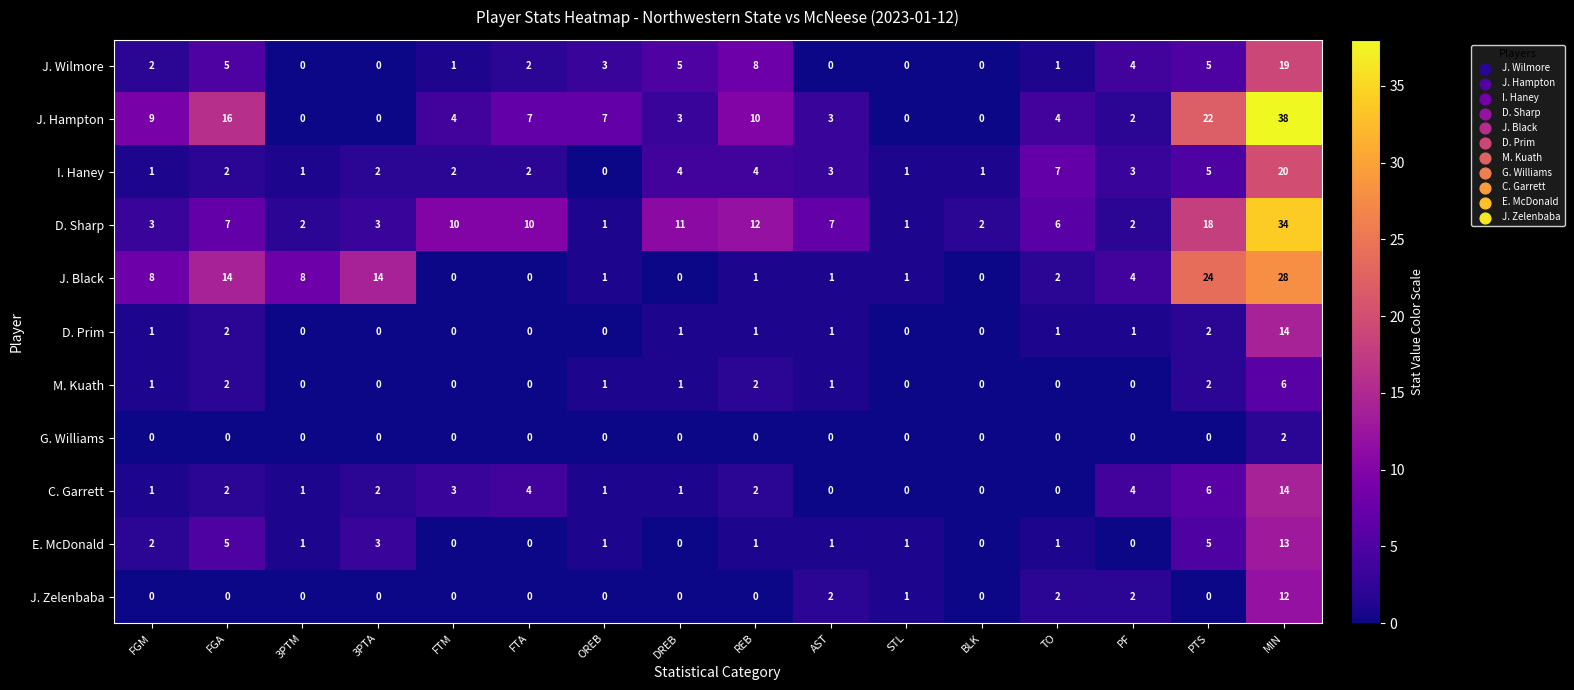

What value does the J. Hampton series have at DREB?

3